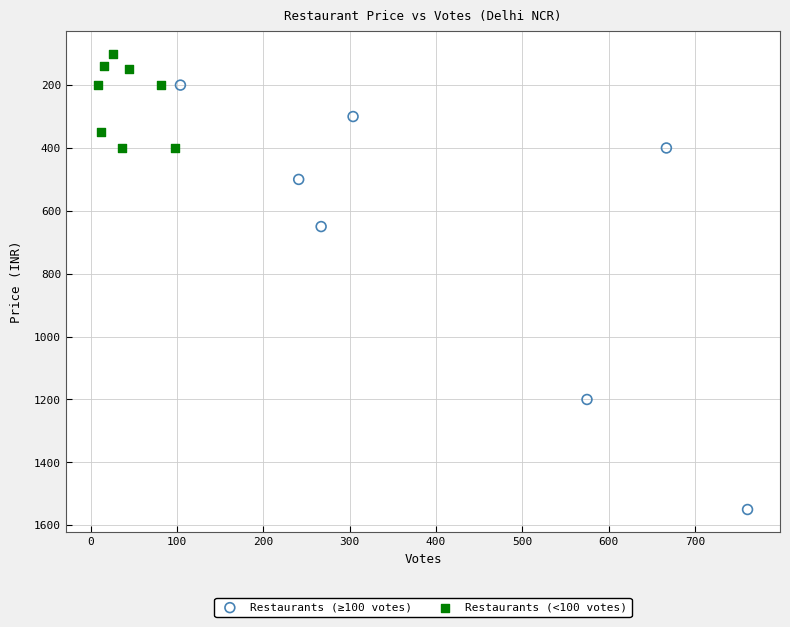

Which series reaches the minimum Y coordinate?

Restaurants (<100 votes)